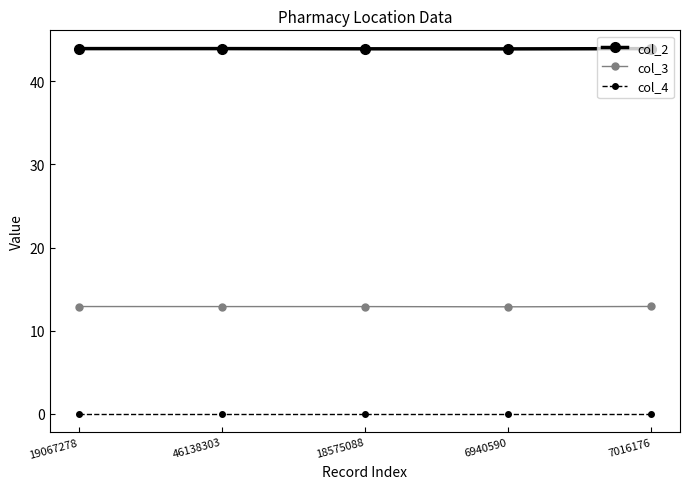

True or false: col_4 has more than 2 interior local peaks.

False